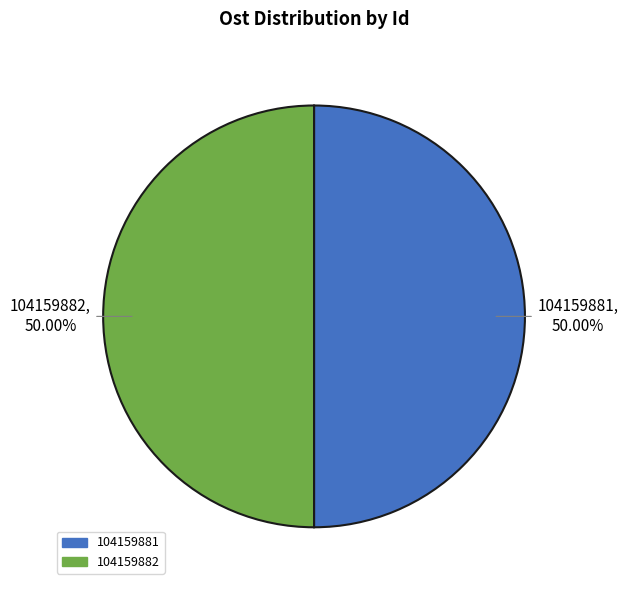

What percentage is the 104159881 slice, to the nearest percent?

50%